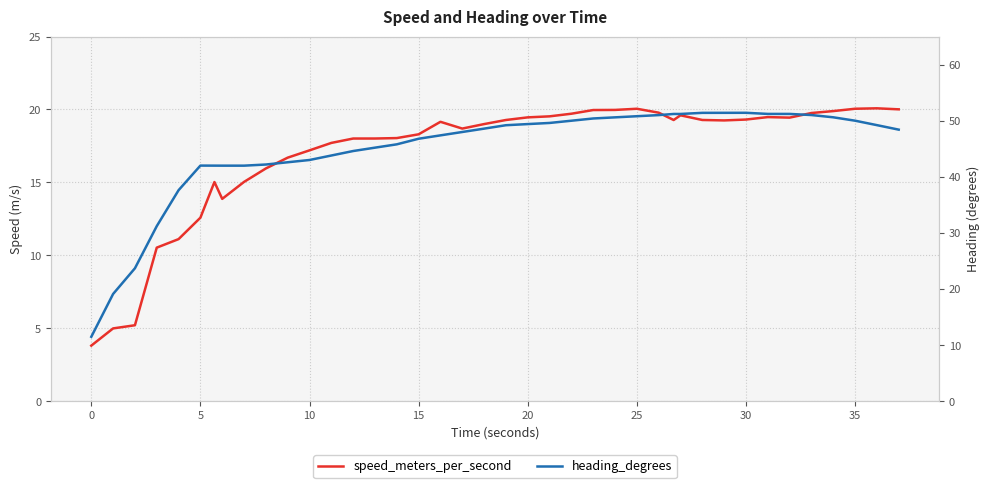

Reading left to right, what are all the values shown in this chart?

speed_meters_per_second: 3.8	5.0	5.2	10.5	11.1	12.6	15.0	13.9	15.0	16.0	16.7	17.2	17.7	18.0	18.0	18.0	18.3	19.2	18.7	19.0	19.3	19.5	19.5	19.7	20.0	20.0	20.0	19.8	19.3	19.6	19.3	19.3	19.3	19.5	19.4	19.8	19.9	20.0	20.1	20.0
heading_degrees: 11.5	19.1	23.7	31.2	37.6	42.0	42.0	42.0	42.0	42.2	42.6	43.0	43.8	44.6	45.2	45.8	46.8	47.4	48.0	48.6	49.2	49.4	49.6	50.0	50.4	50.6	50.8	51.0	51.2	51.2	51.4	51.4	51.4	51.2	51.2	51.0	50.6	50.0	49.2	48.4